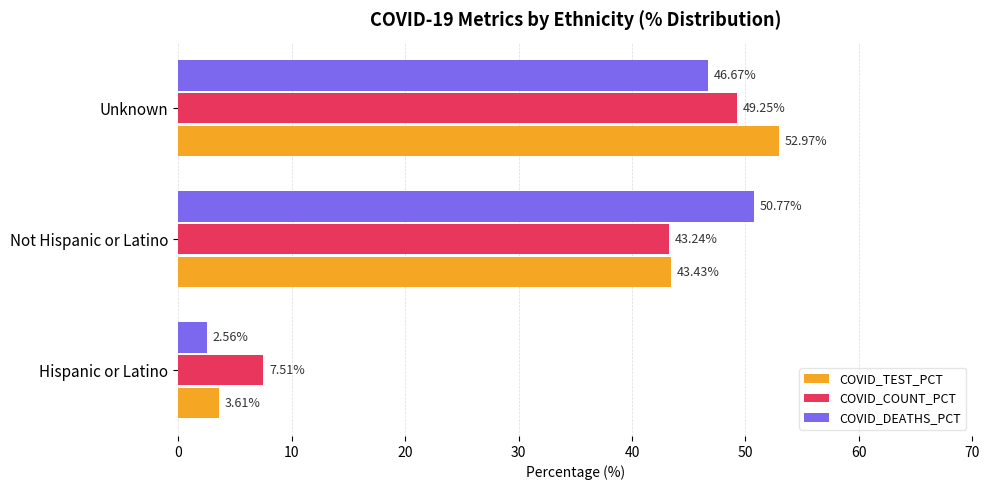

At which category is the sum across all series the highest?

Unknown